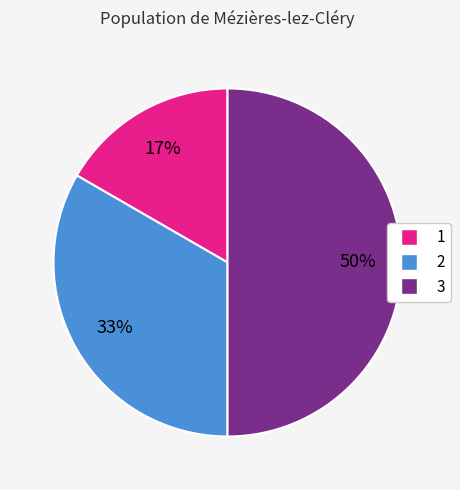

To the nearest percent, what is the difference between the largest and smallest slice percentages?

33%